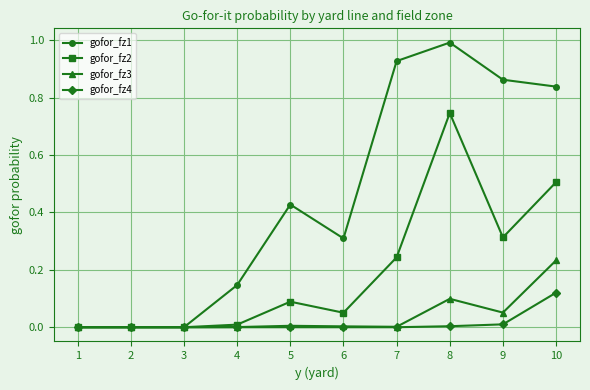

Count the number of categories in the chart.

10